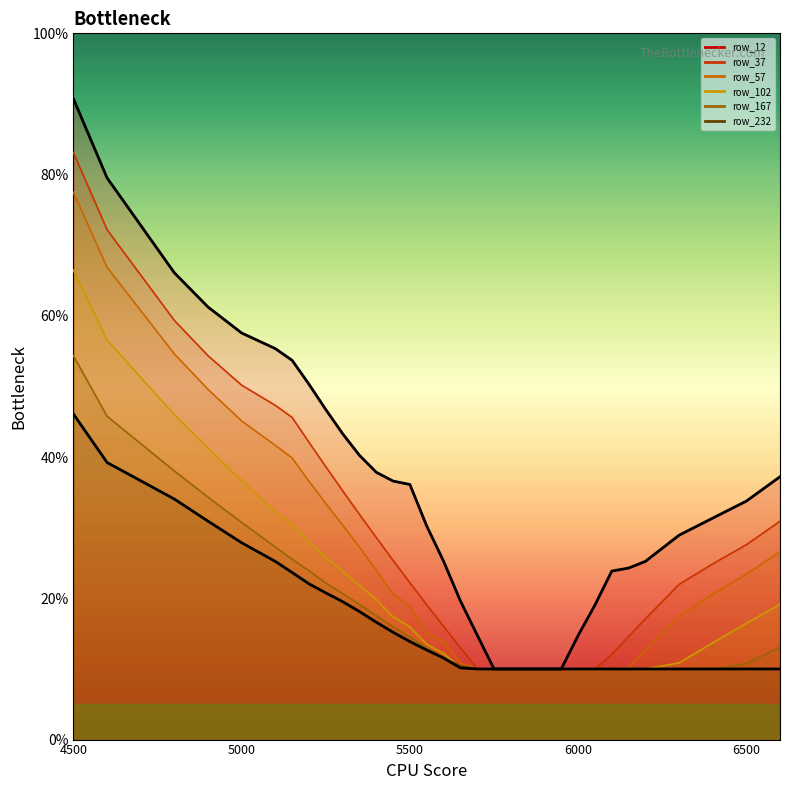

List the series in order of their peak value, lowest first.

row_232, row_167, row_102, row_57, row_37, row_12